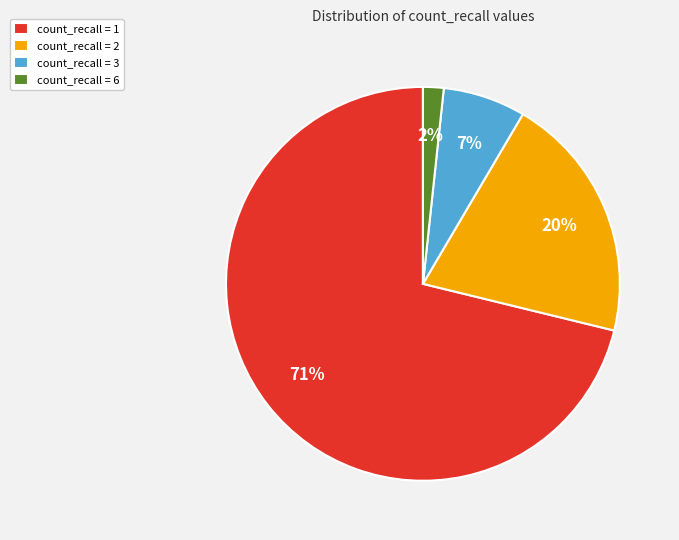

How many segments does this pie chart have?

4